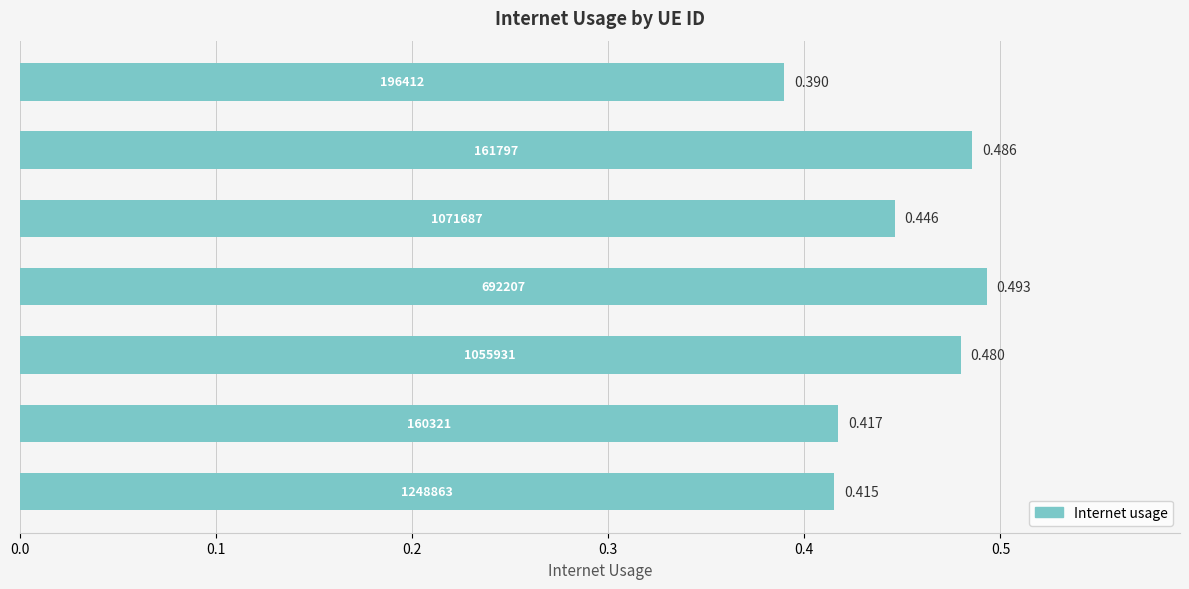

Are the bars horizontal?

Yes